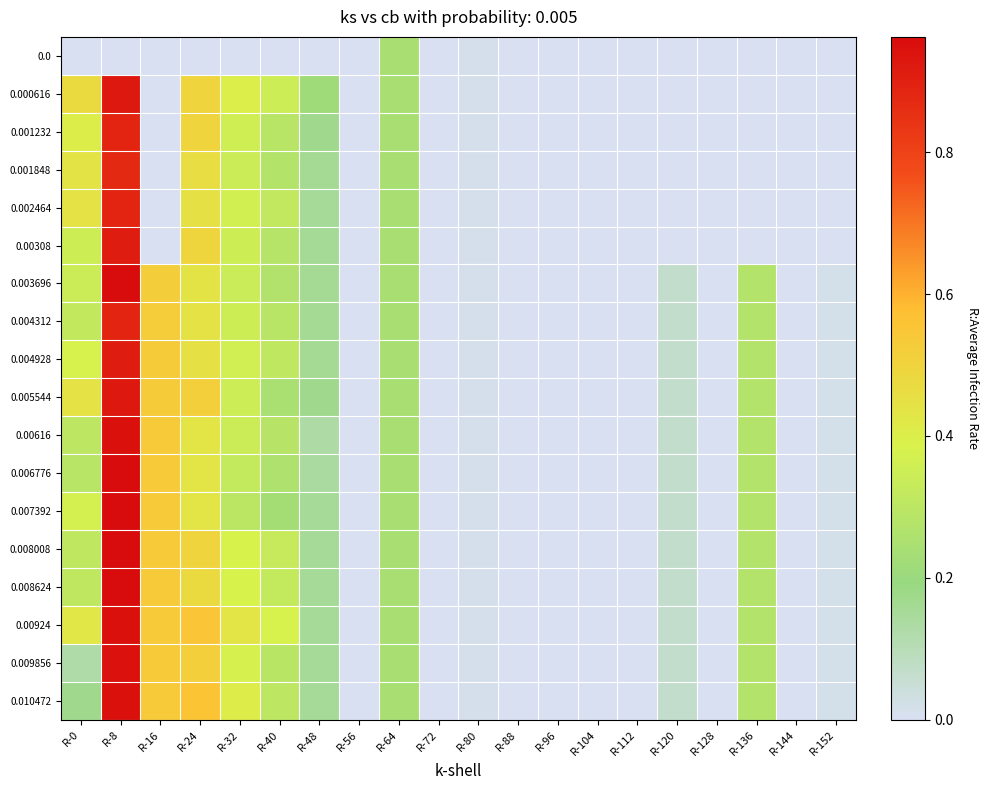

List the series in order of their peak value, lowest first.

0.0, 0.001848, 0.001232, 0.002464, 0.004312, 0.00308, 0.004928, 0.000616, 0.005544, 0.009856, 0.00616, 0.00924, 0.010472, 0.003696, 0.006776, 0.007392, 0.008008, 0.008624